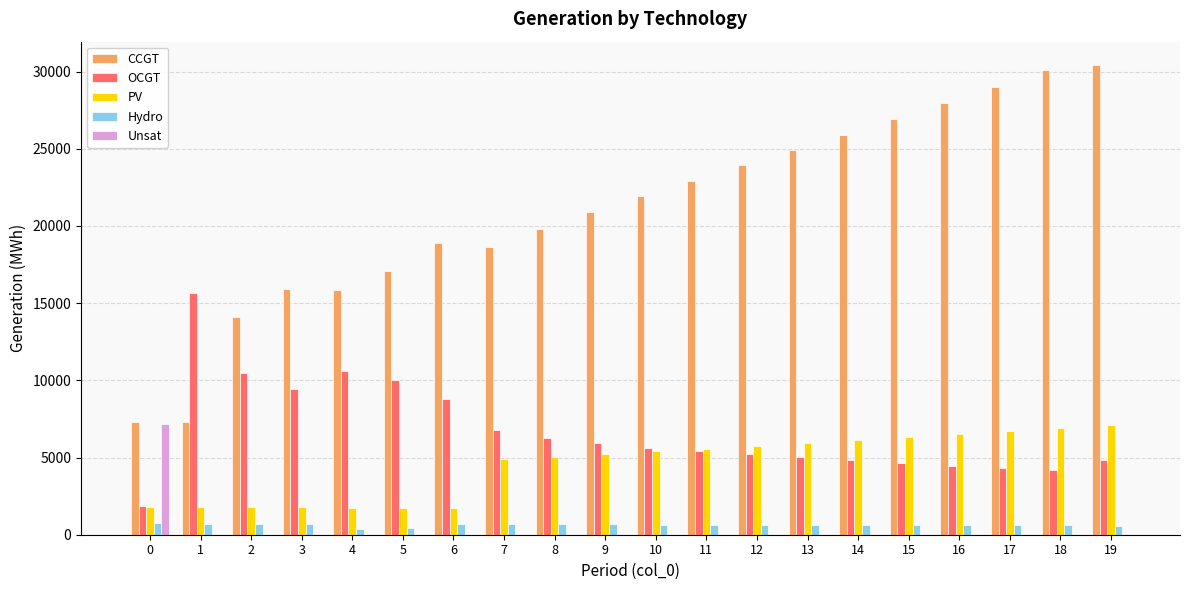

Does the chart contain stacked bars?

No